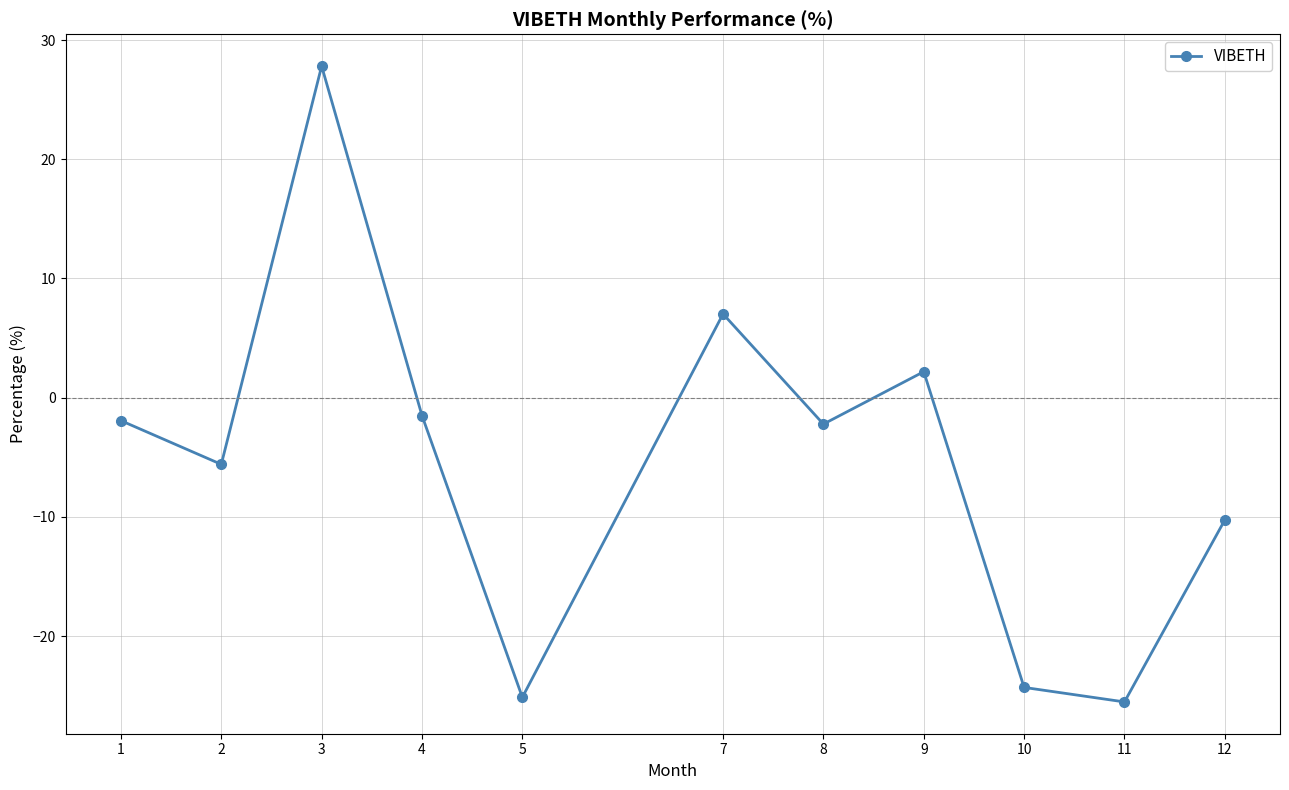

What is the smallest value displayed?

-25.5